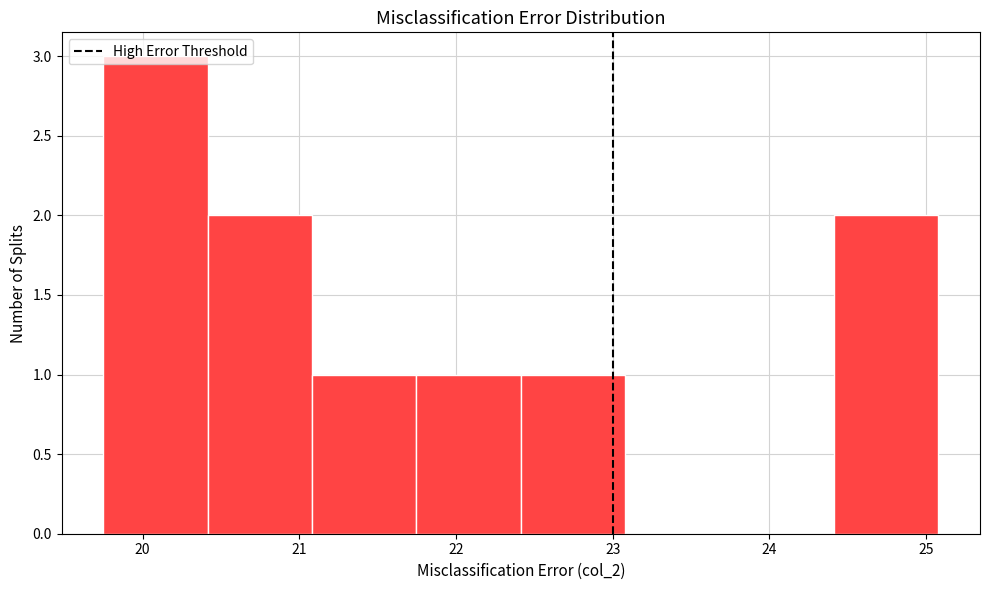

Reading left to right, list every bar in this chart as the range it spans on the x-axis followed by its height. Neither the bar edges nor the heights are printed on the chart, so give them approximately, as read against the axes.

19.7 to 20.4: 3
20.4 to 21.1: 2
21.1 to 21.7: 1
21.7 to 22.4: 1
22.4 to 23.1: 1
23.1 to 23.7: 0
23.7 to 24.4: 0
24.4 to 25.1: 2